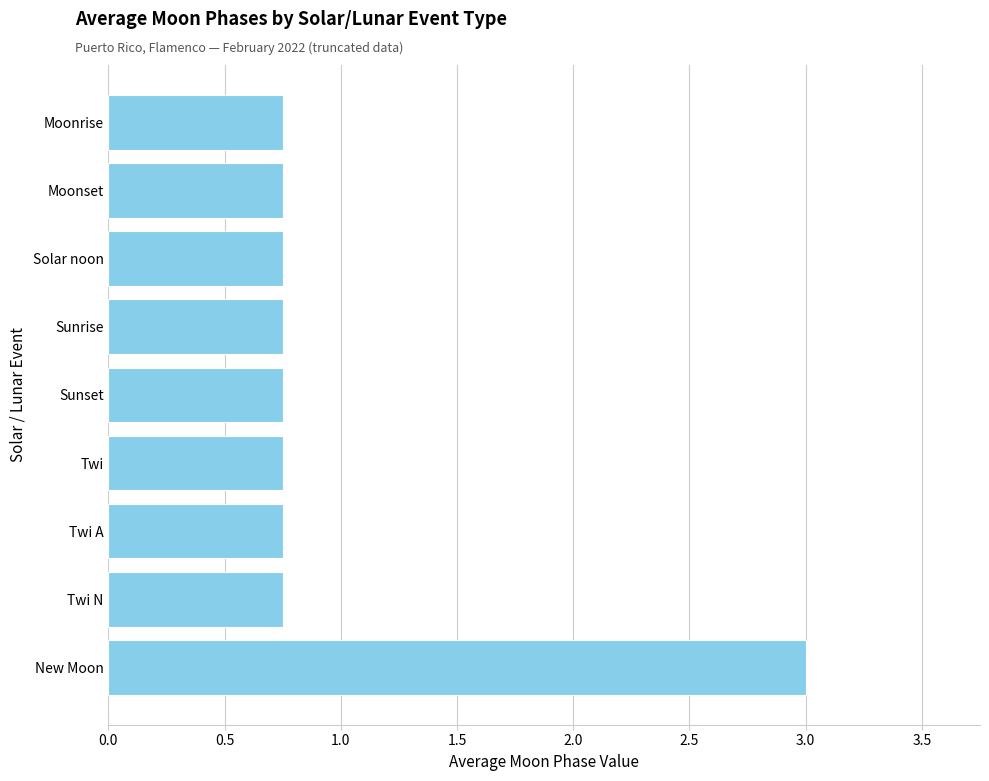

Which has a higher value, New Moon or Sunrise?

New Moon